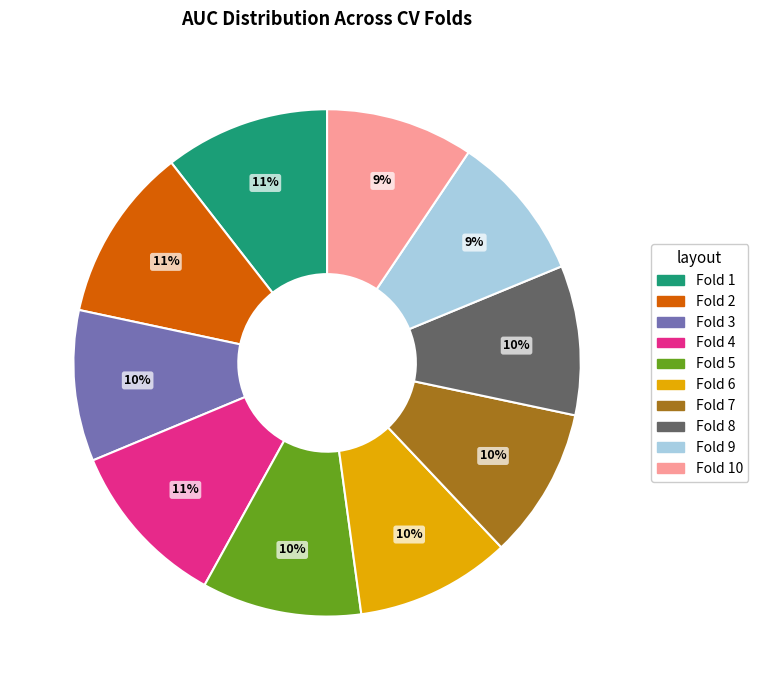

Does any single category account for the majority?

No